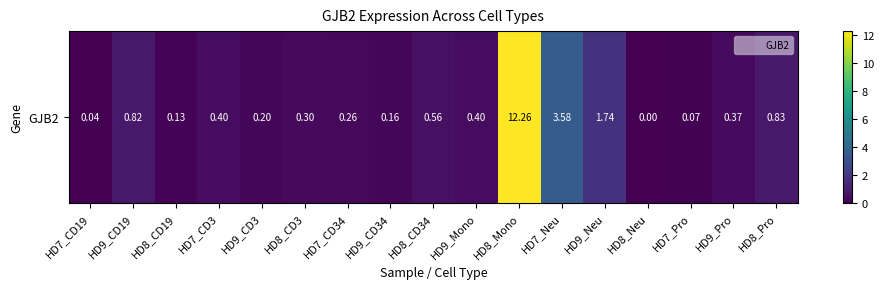

What is the sum of the values at HD7_Neu and HD8_Pro?

4.4